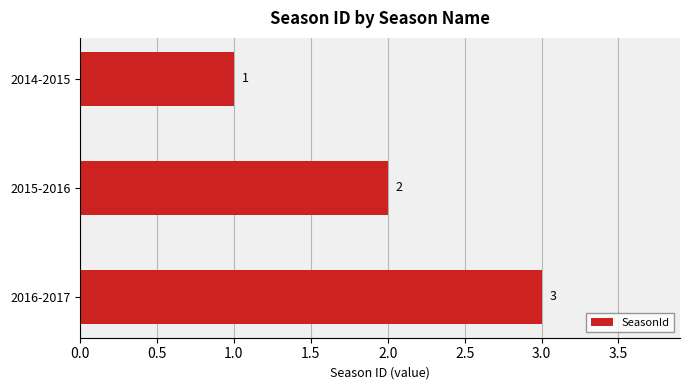

What is the smallest value displayed?

1